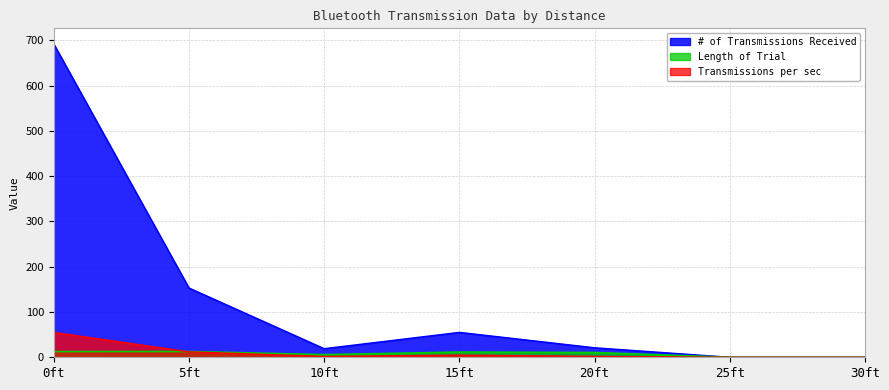

At how many categories does at least one series exceed 598?

1